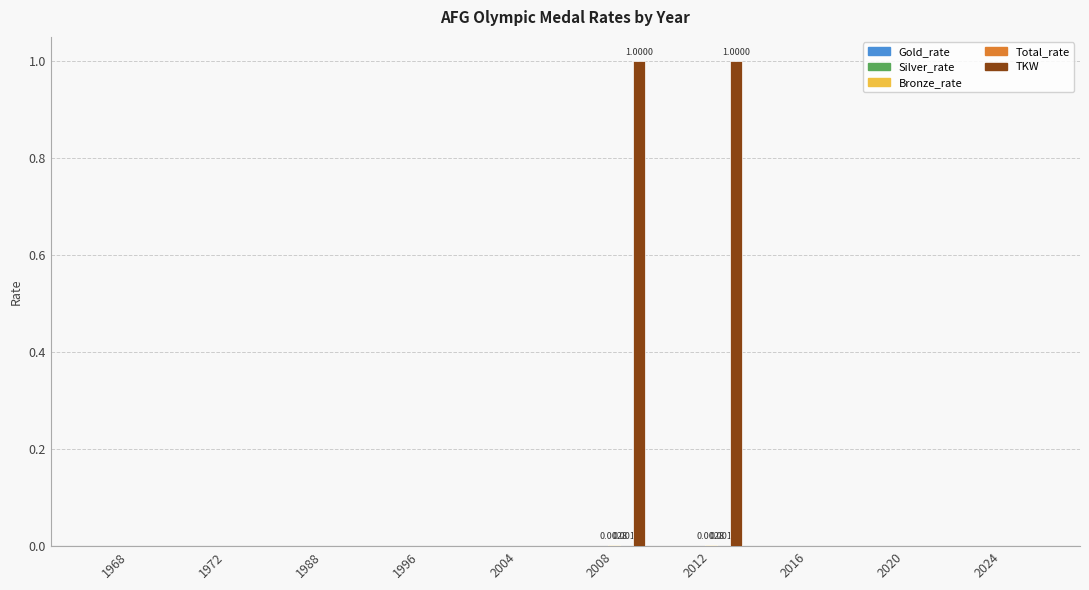

Are the bars grouped side by side (vs. stacked)?

Yes